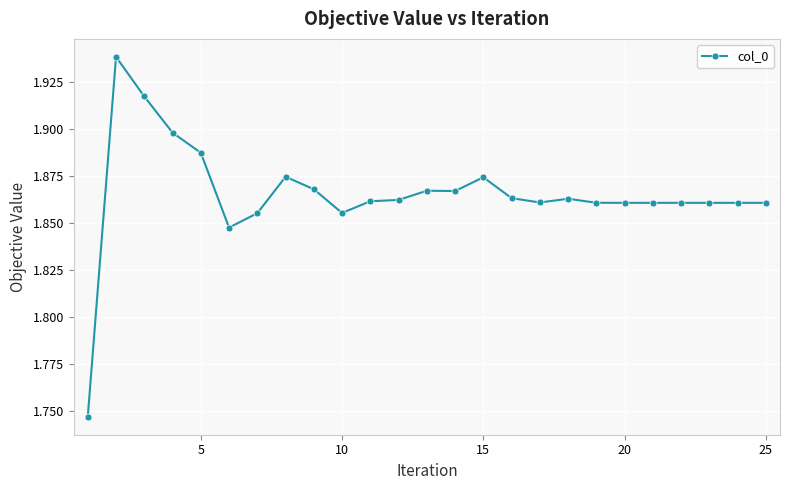

True or false: the data has more than 0 interior local peaks.

True